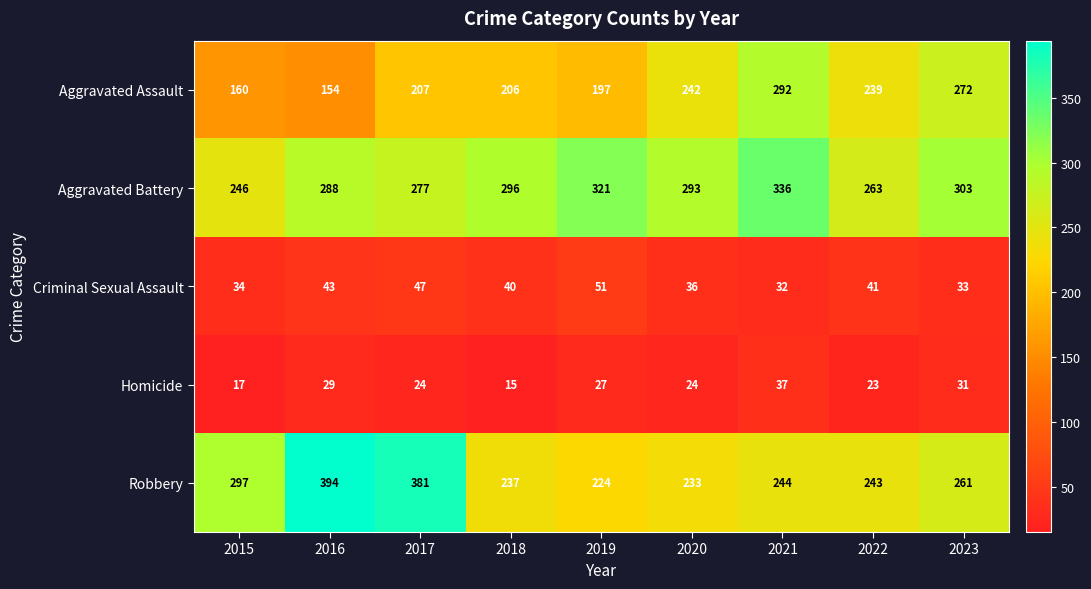

True or false: Robbery has a value of 56 at 2020.

False